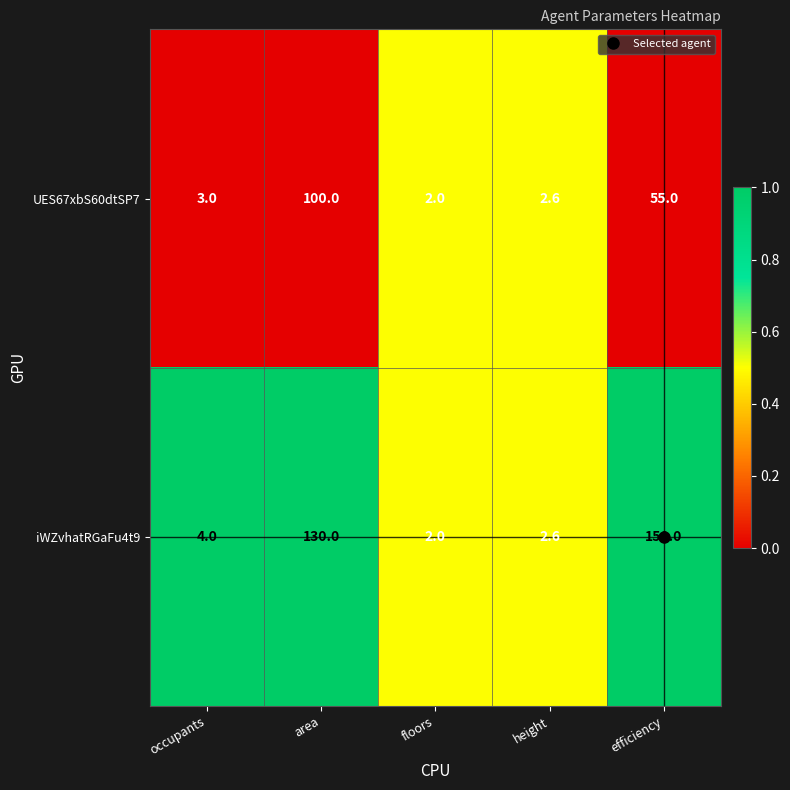

At which label does iWZvhatRGaFu4t9 reach its peak?

efficiency